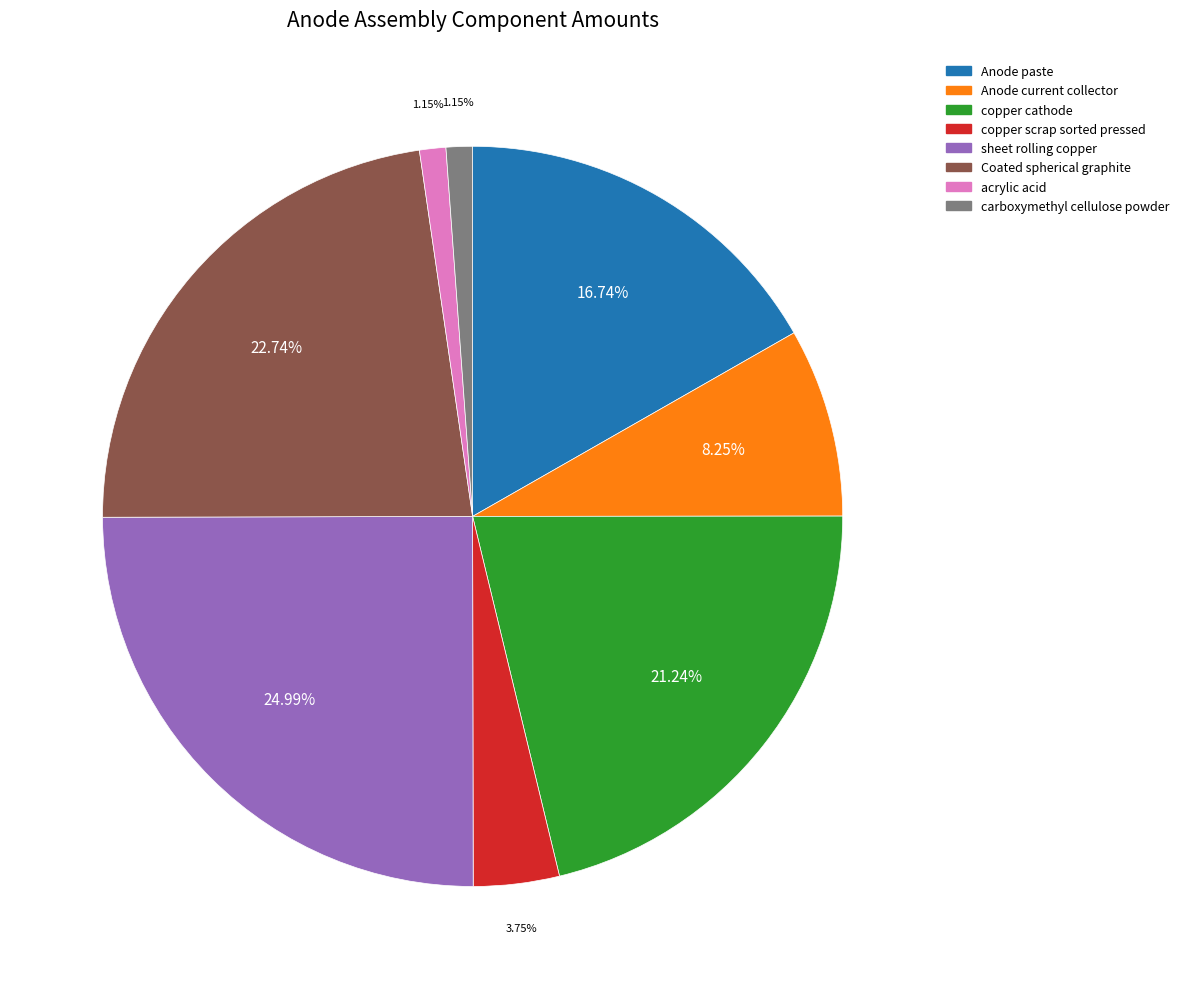

Does sheet rolling copper represent more than half of the total?

No